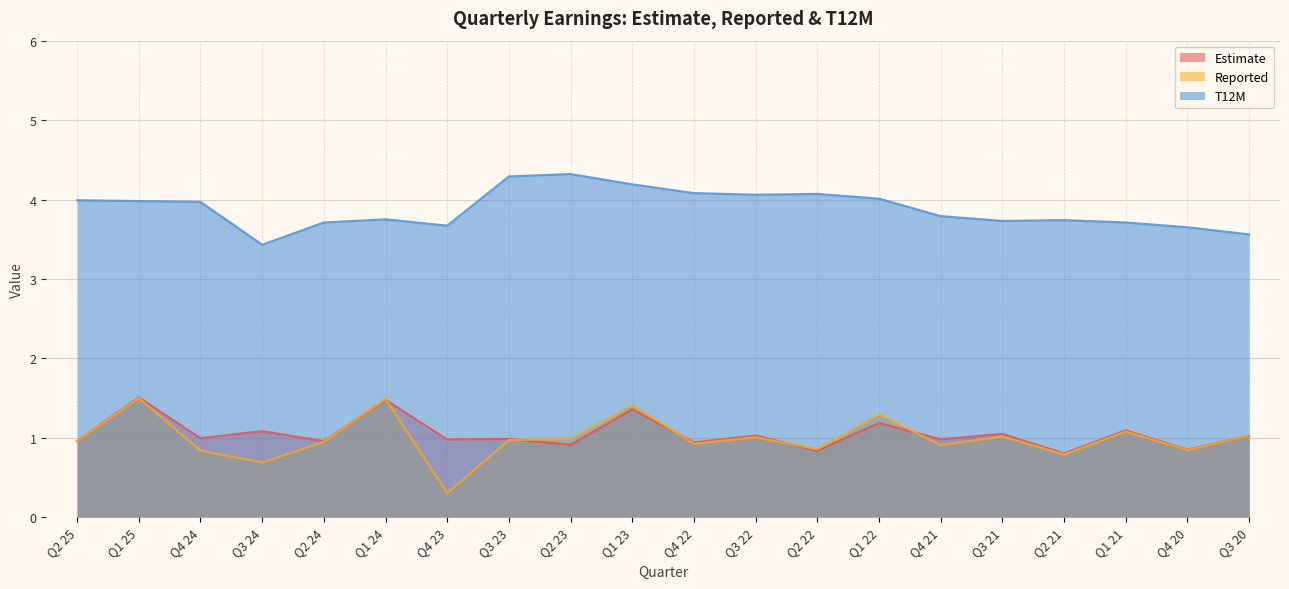

At which category does Estimate reach its first local peak?

Q1 25